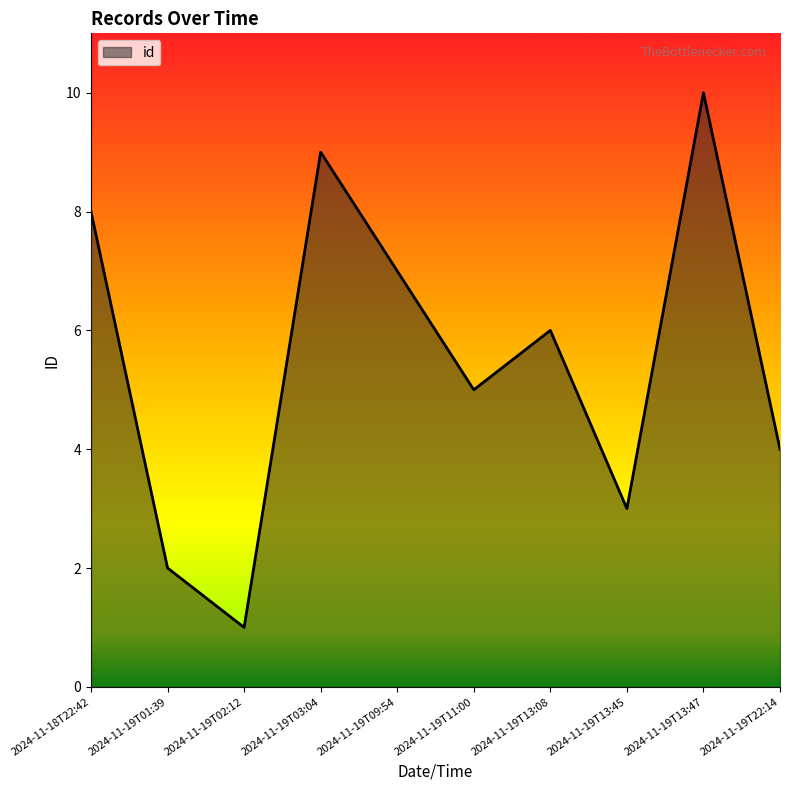

Is it true that the value at 2024-11-19T01:39 is 1?

False